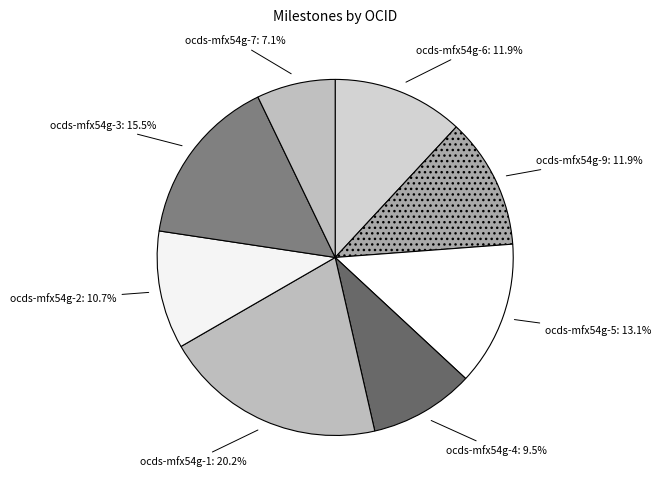

Which has a higher value, ocds-mfx54g-6 or ocds-mfx54g-3?

ocds-mfx54g-3